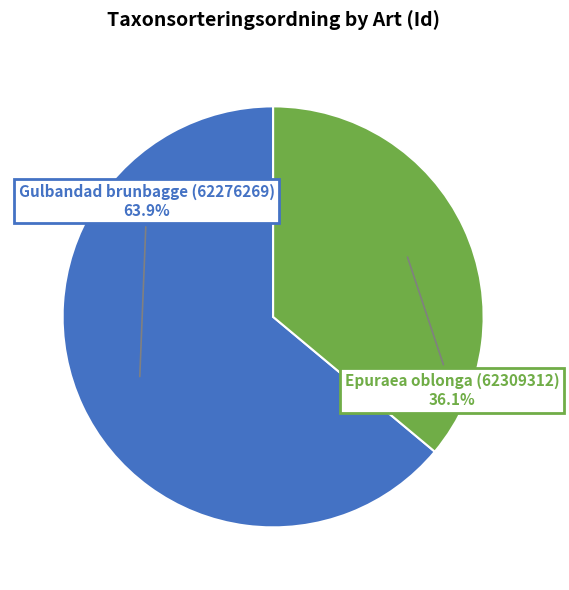

What percentage is NOT represented by Gulbandad brunbagge (62276269)?

36.1%